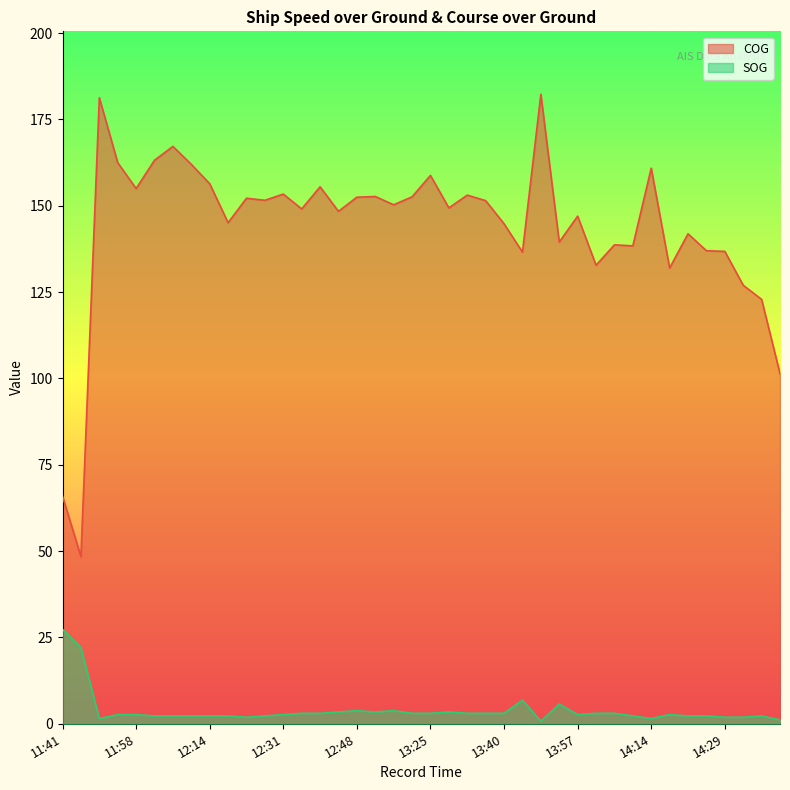

Which series changed the most between 12:37 and 12:48?

COG